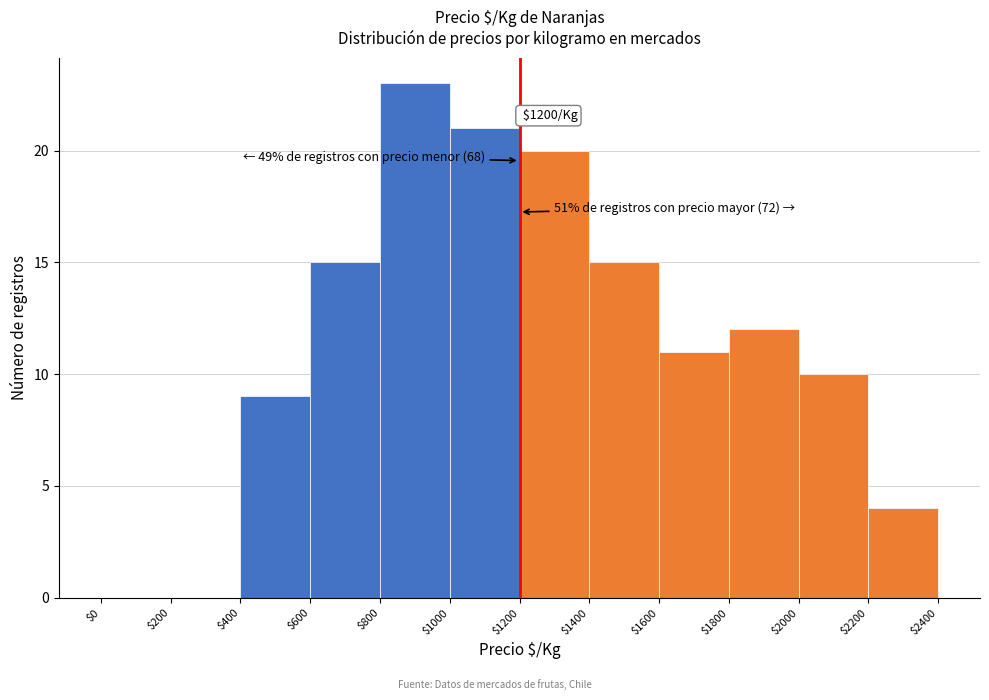

Over which range of the x-axis is the bar tallest?

$800 to $1000